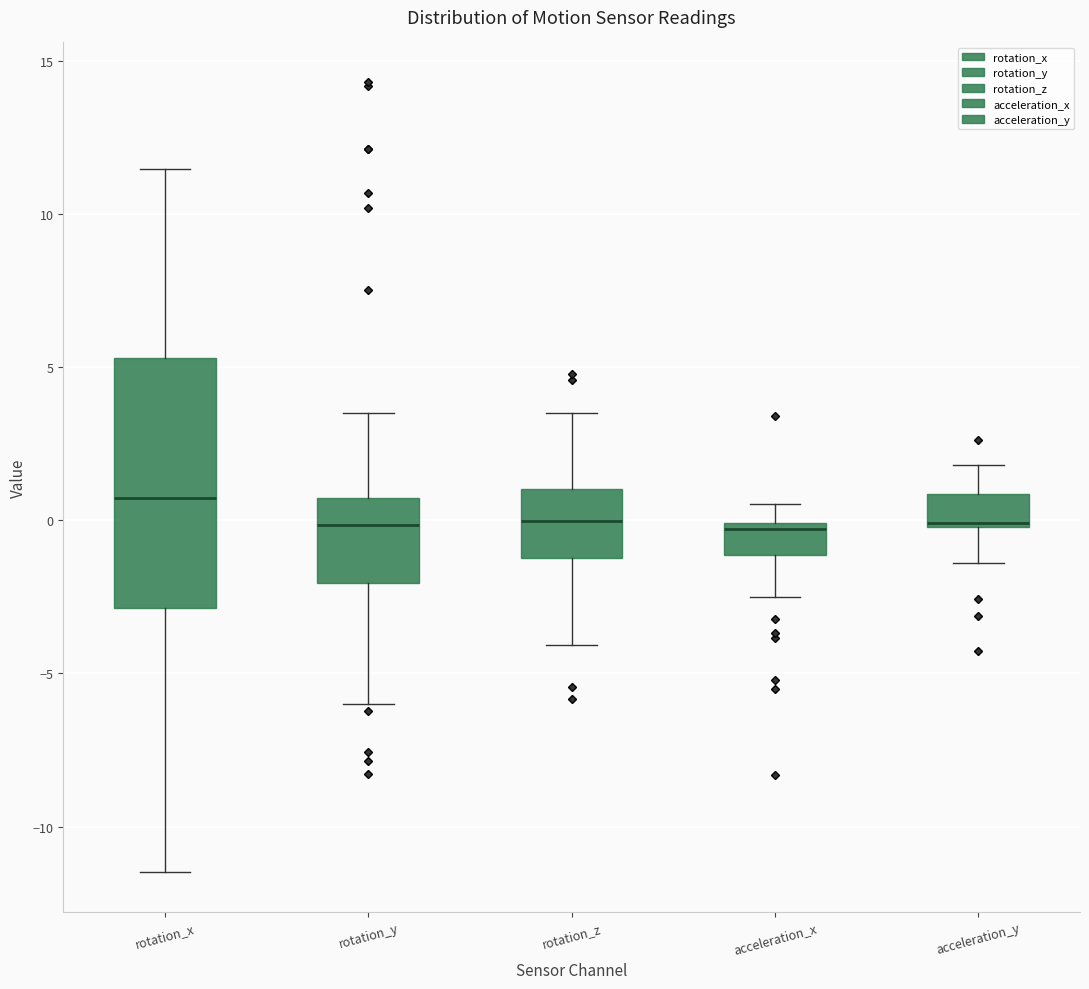

Which box is the tallest, from its lower edge to its upper edge?

rotation_x